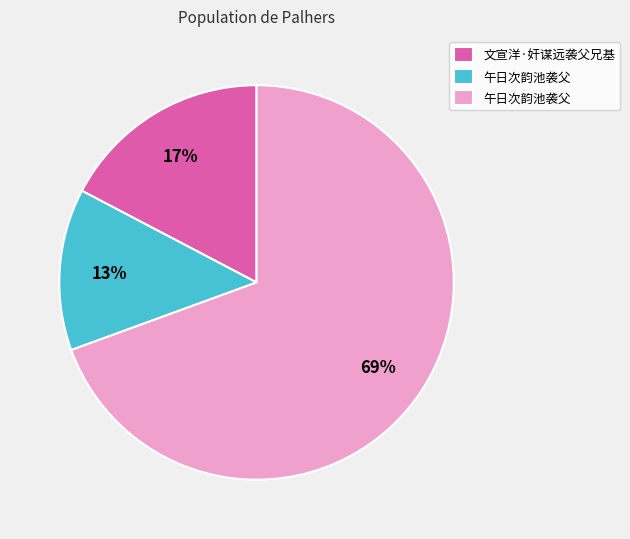

Is there any slice that represents more than half of the pie?

Yes